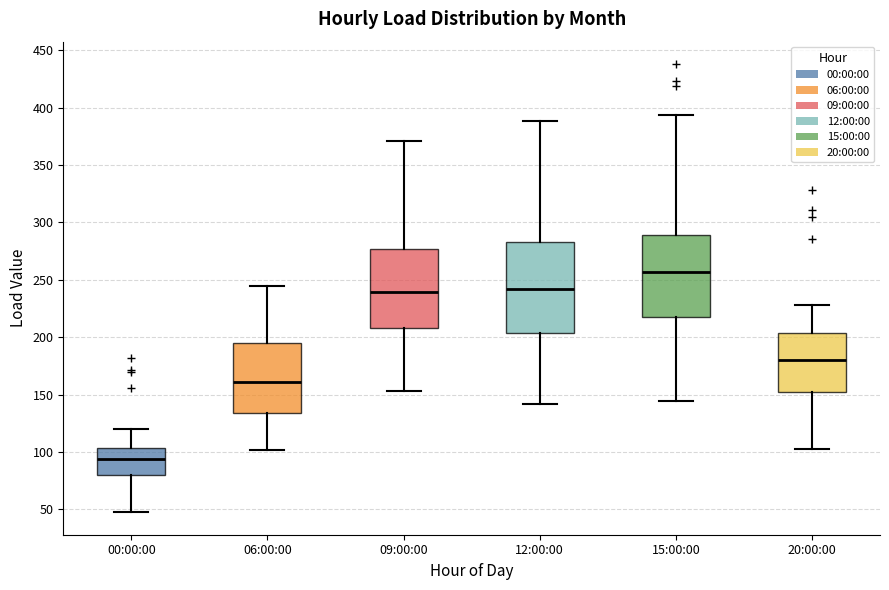

Comparing the boxes themselves (not the whiskers), which one is the tallest?

12:00:00